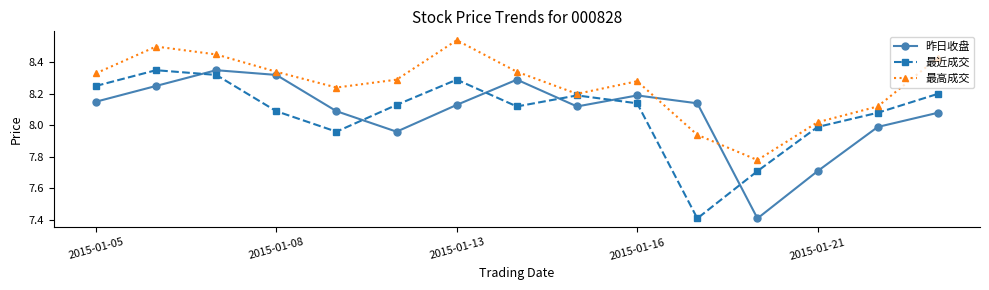

How many interior local valleys does the 最高成交 series have?

3